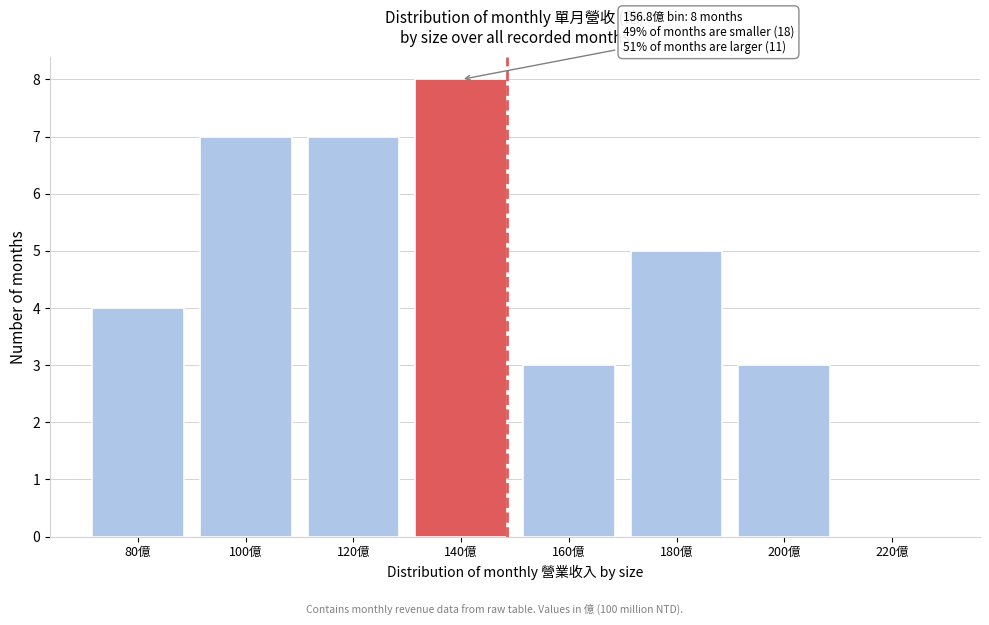

Reading left to right, list all the values displayed in this chart.

80億=4	100億=7	120億=7	140億=8	160億=3	180億=5	200億=3	220億=0